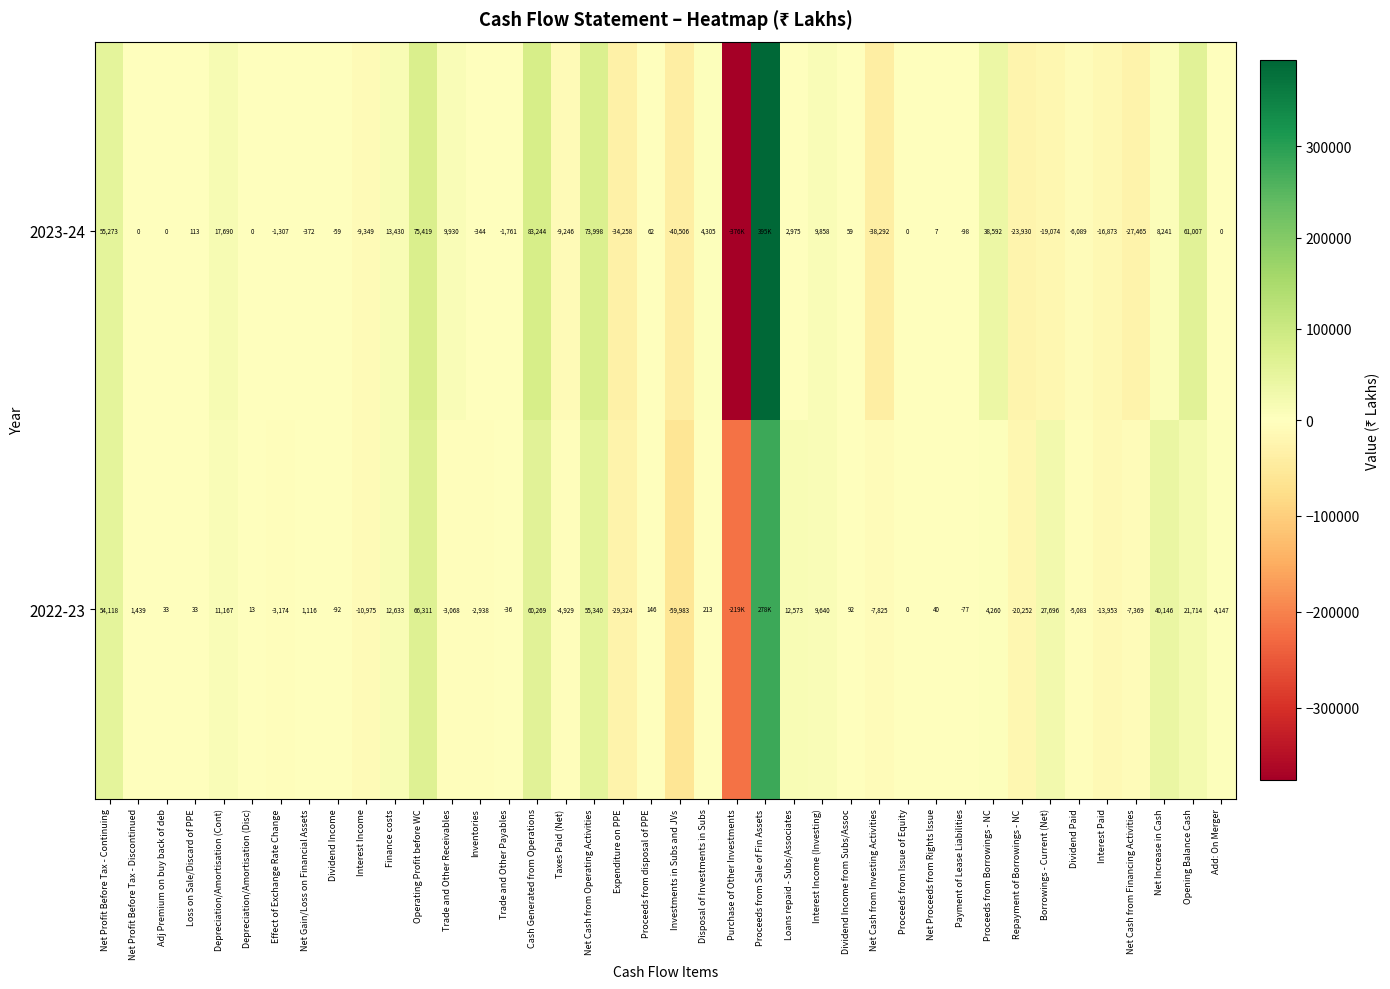

Is the value of 2022-23 at Opening Balance Cash greater than the value of 2023-24 at Effect of Exchange Rate Change?

Yes